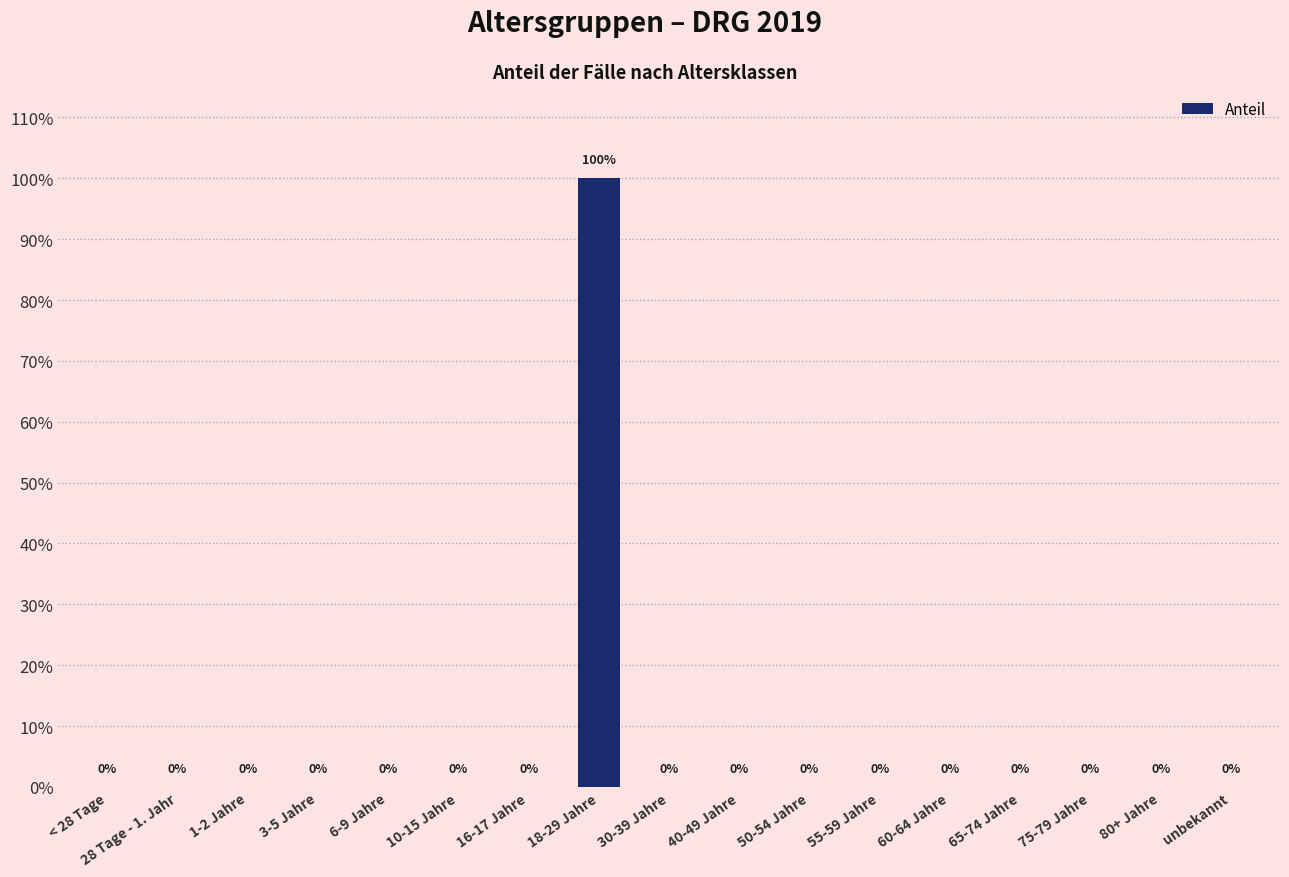

Reading left to right, extract all data points from this chart.

0	0	0	0	0	0	0	1	0	0	0	0	0	0	0	0	0